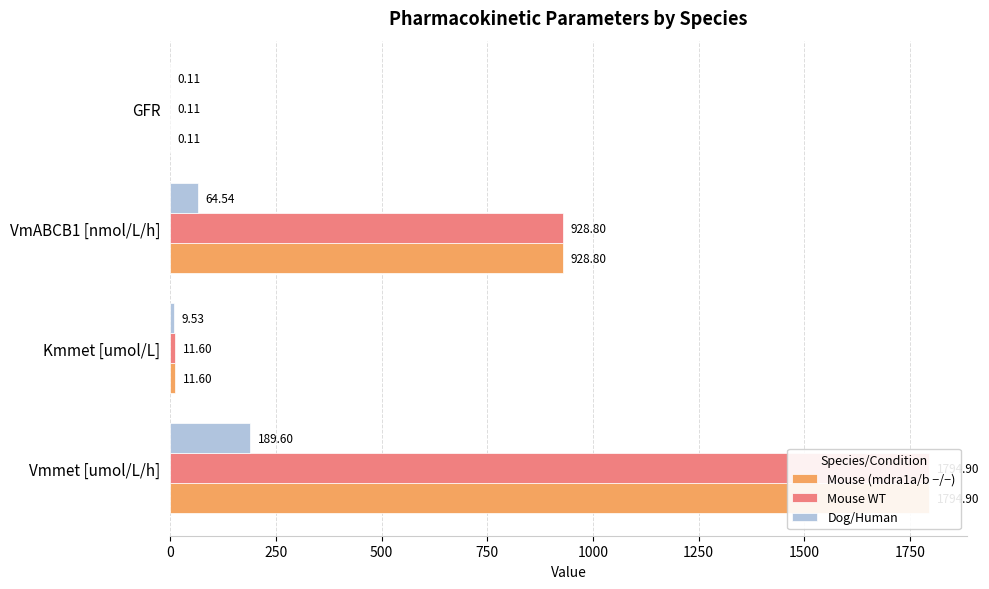

What is the value of the Dog/Human bar at the 3rd from the left?

64.5